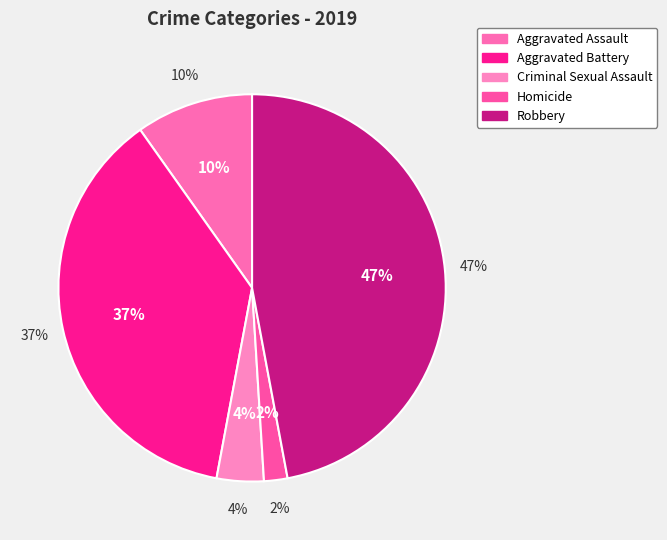

Is Robbery the majority of the pie?

No